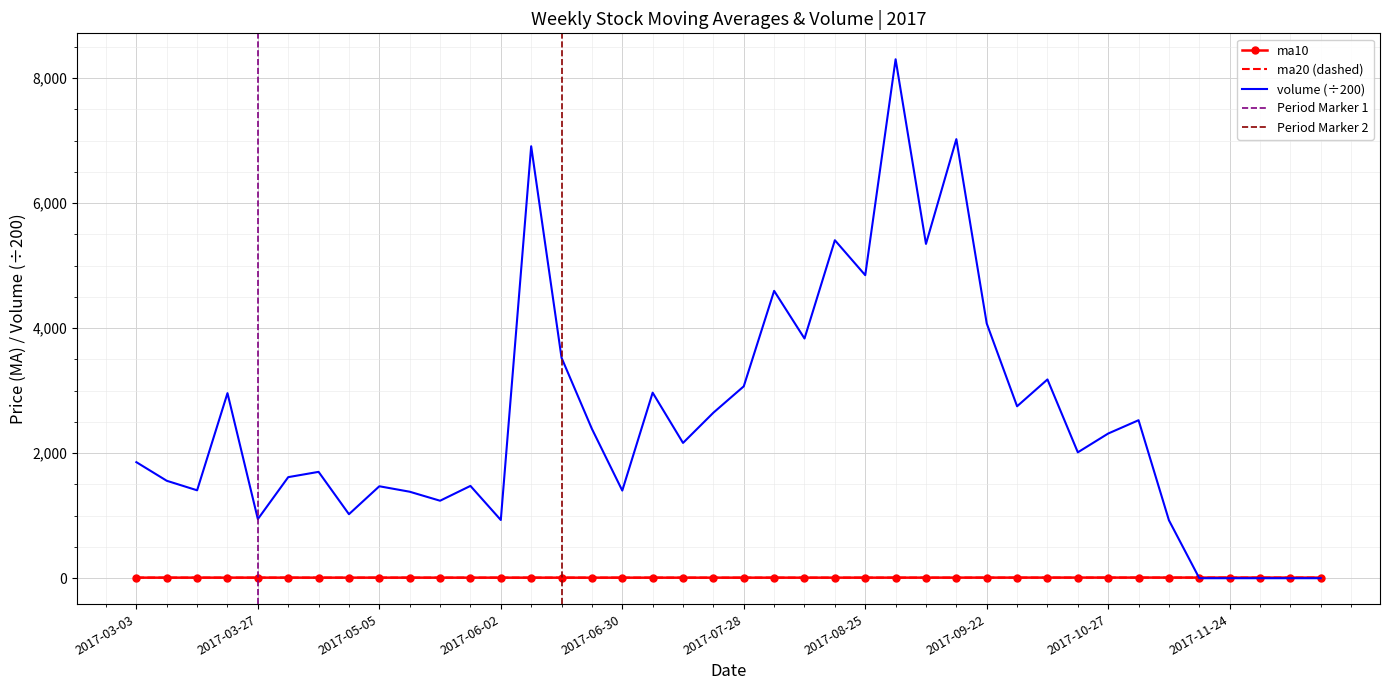

What is the sum of all ma10 values?

368.7